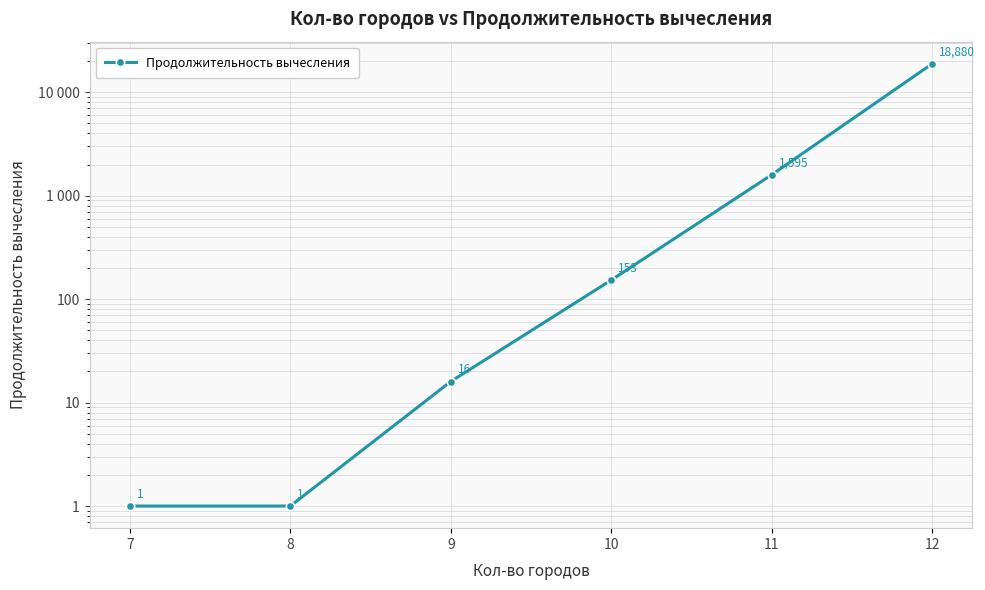

What is the smallest value displayed?

1